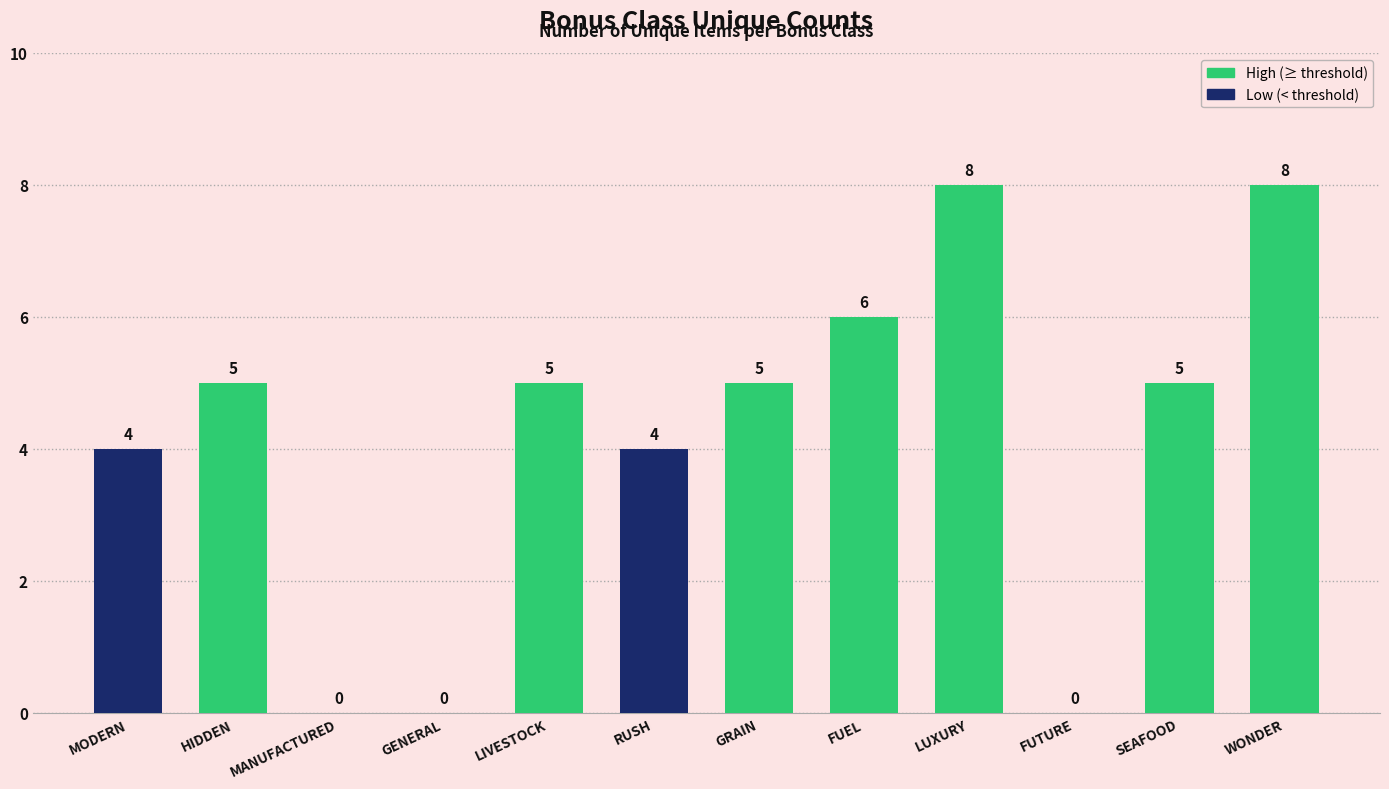

Which has a higher value, FUEL or FUTURE?

FUEL